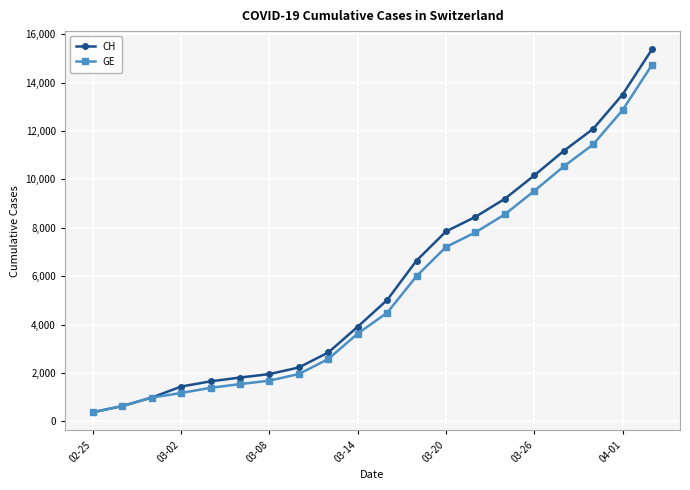

Which series has the largest range (max minus min)?

CH